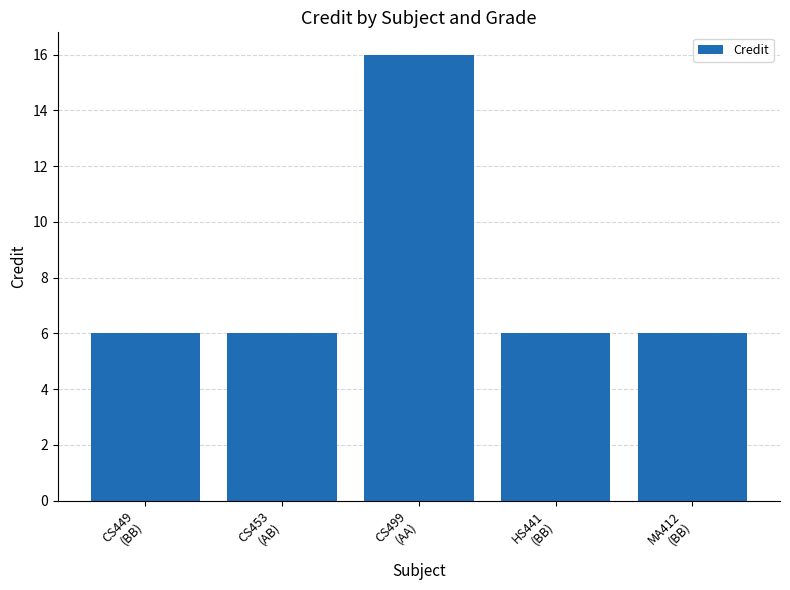

The value at CS499
(AA) is 23. True or false?

False